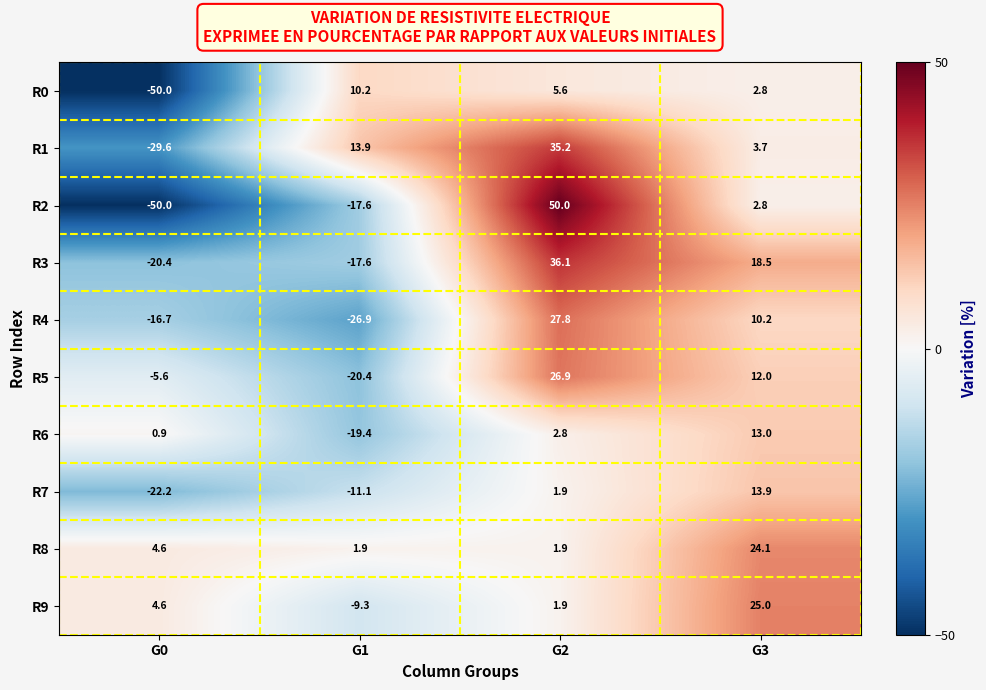

At which category is the sum across all series the highest?

G2